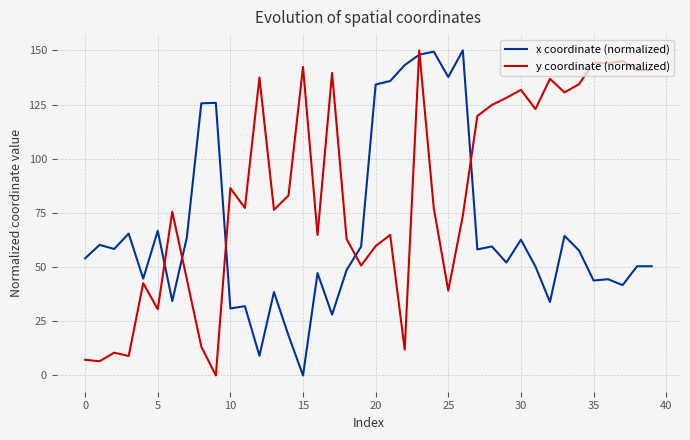

Which series has the largest total across all categories?

y coordinate (normalized)